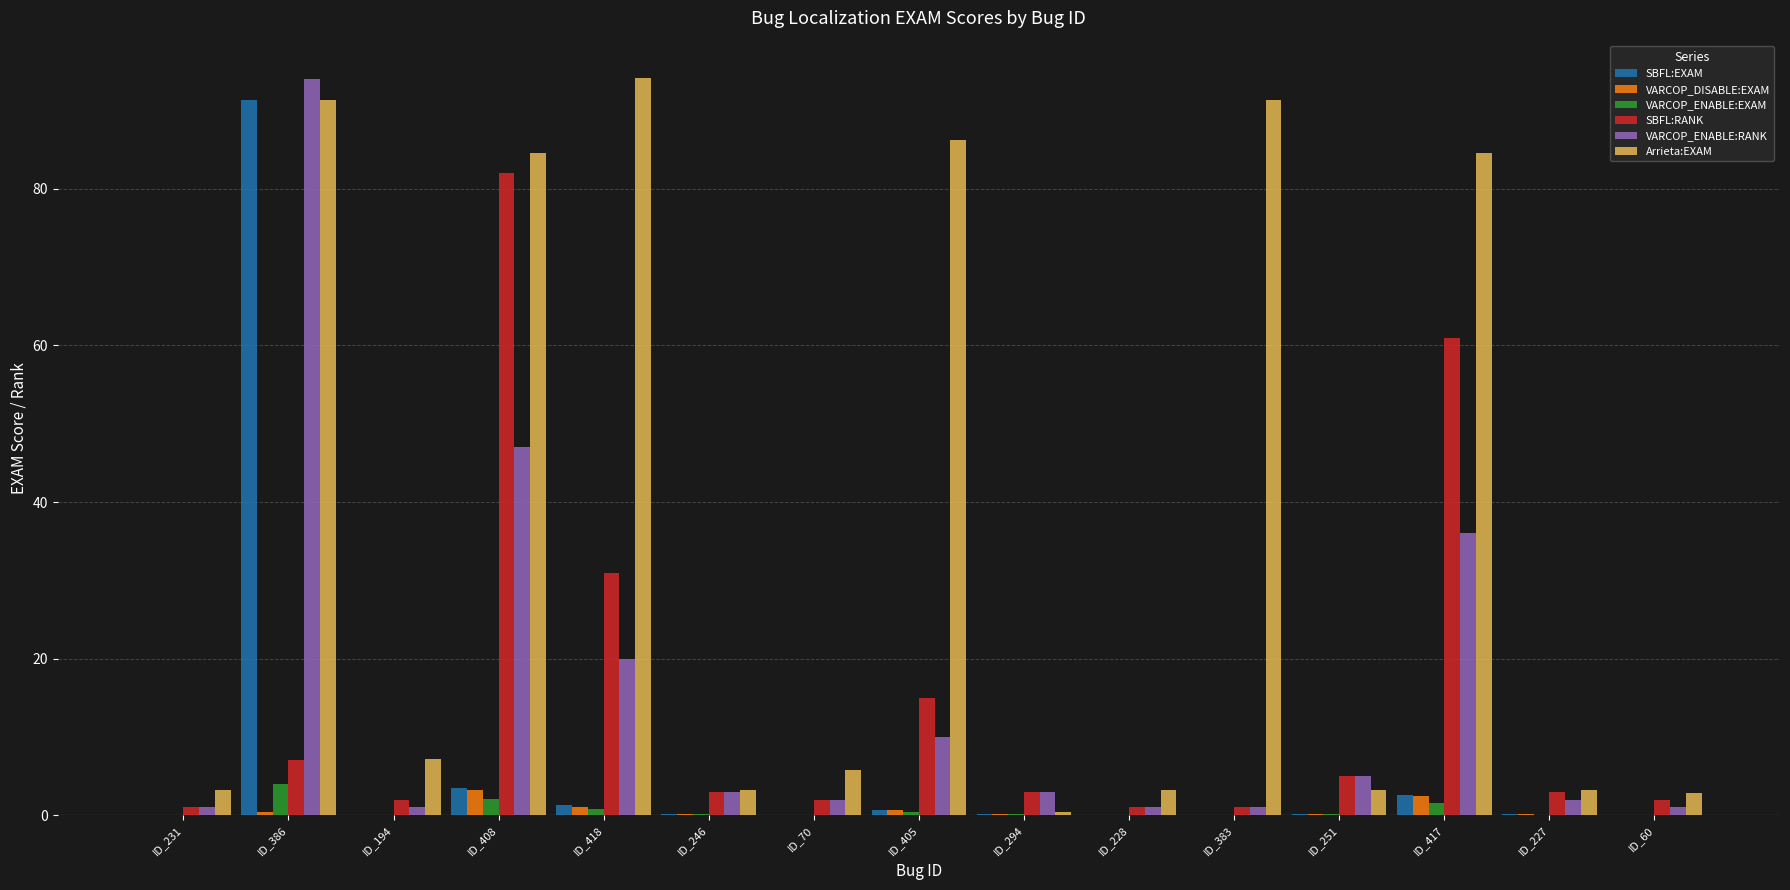

What are all the series names shown in the legend?

SBFL:EXAM, VARCOP_DISABLE:EXAM, VARCOP_ENABLE:EXAM, SBFL:RANK, VARCOP_ENABLE:RANK, Arrieta:EXAM